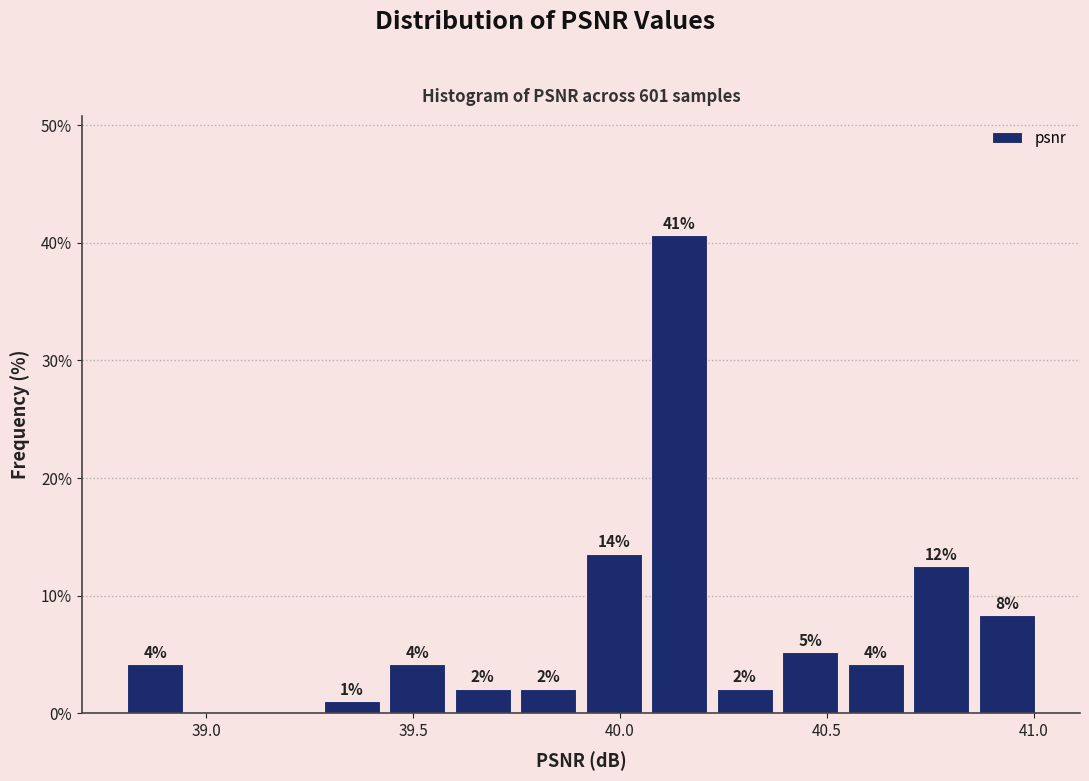

Around what value on the x-axis is the tallest bar? Give the approximate position of its centre, as read against the axis.

40.15